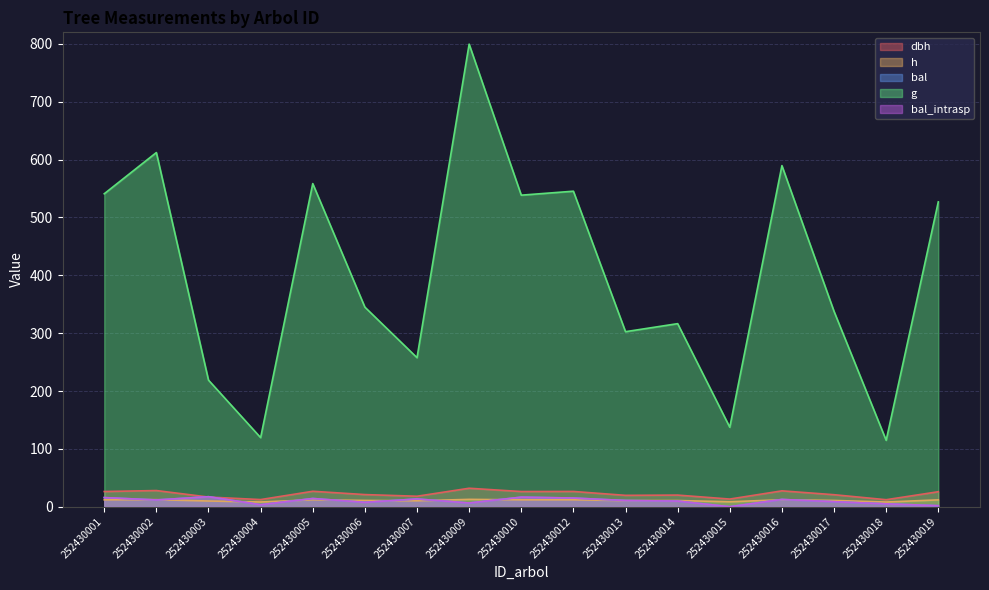

In bal_intrasp, how many points are lower than both neighbors (excluding endpoints)?

5